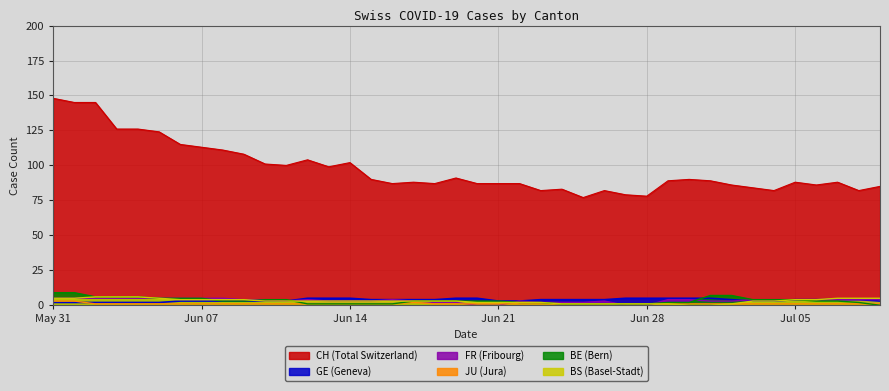

How many lines are shown in the chart?

6